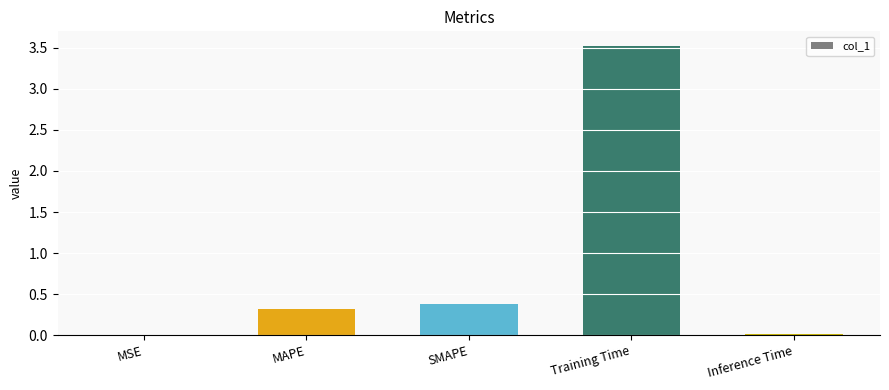

What value does the data have at SMAPE?

0.4